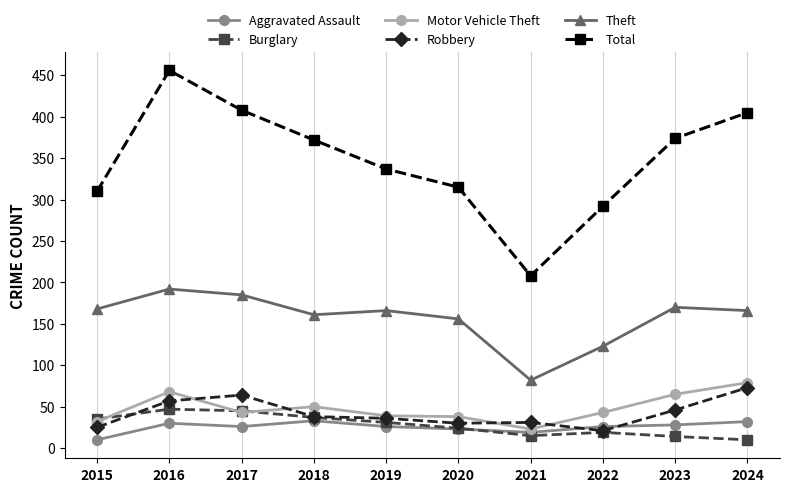

How many lines are shown in the chart?

6